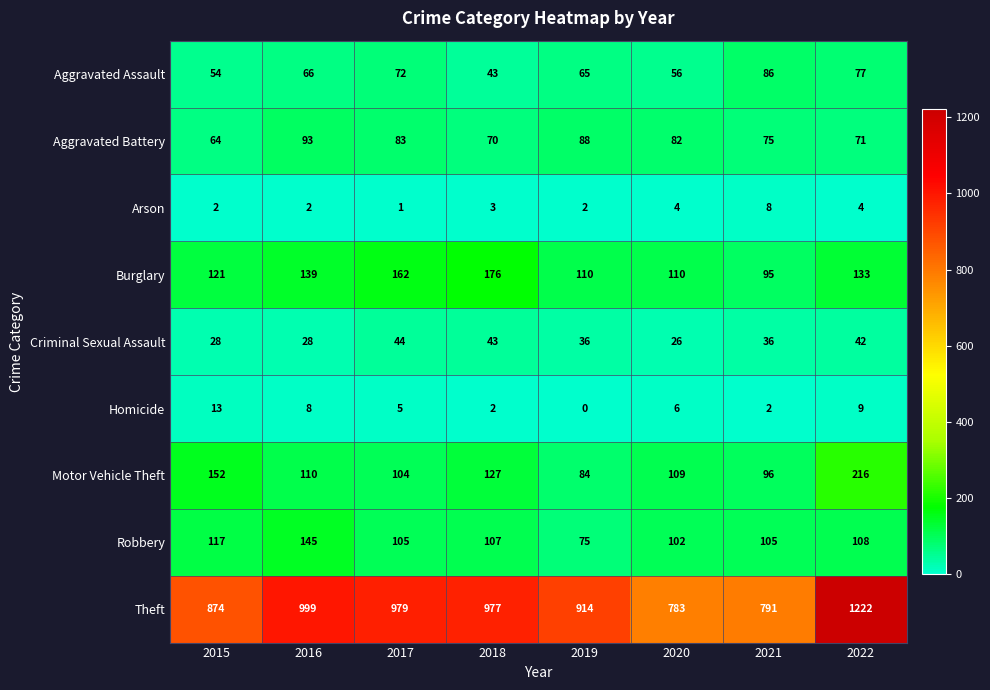

What is the difference between the maximum and second lowest values in the Aggravated Assault series?

32